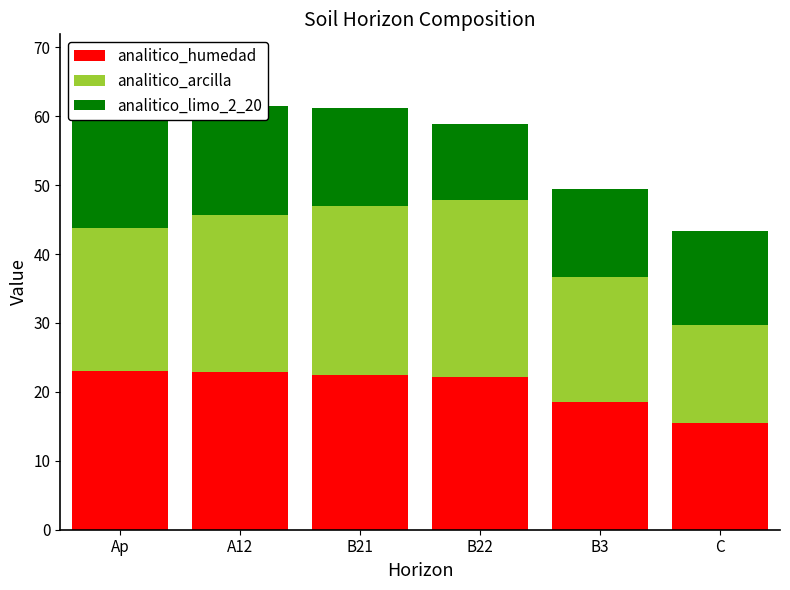

Reading left to right, what are all the values shown in this chart?

analitico_humedad: Ap=23.1	A12=22.9	B21=22.5	B22=22.2	B3=18.5	C=15.5
analitico_arcilla: Ap=20.7	A12=22.7	B21=24.4	B22=25.6	B3=18.1	C=14.2
analitico_limo_2_20: Ap=18.7	A12=15.9	B21=14.3	B22=11.1	B3=12.8	C=13.6